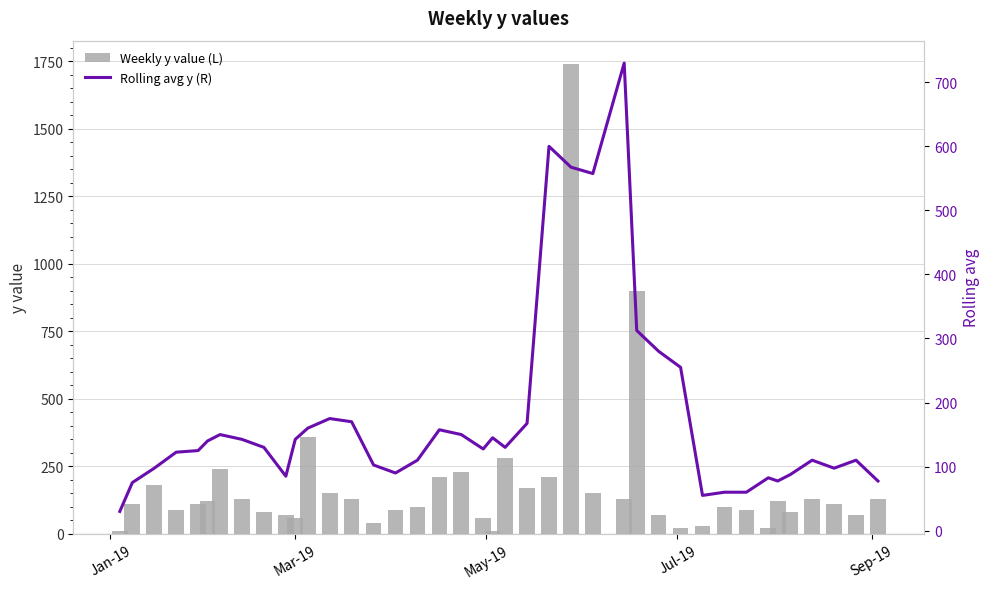

What is the sum of all Weekly y value (L) values?

7130